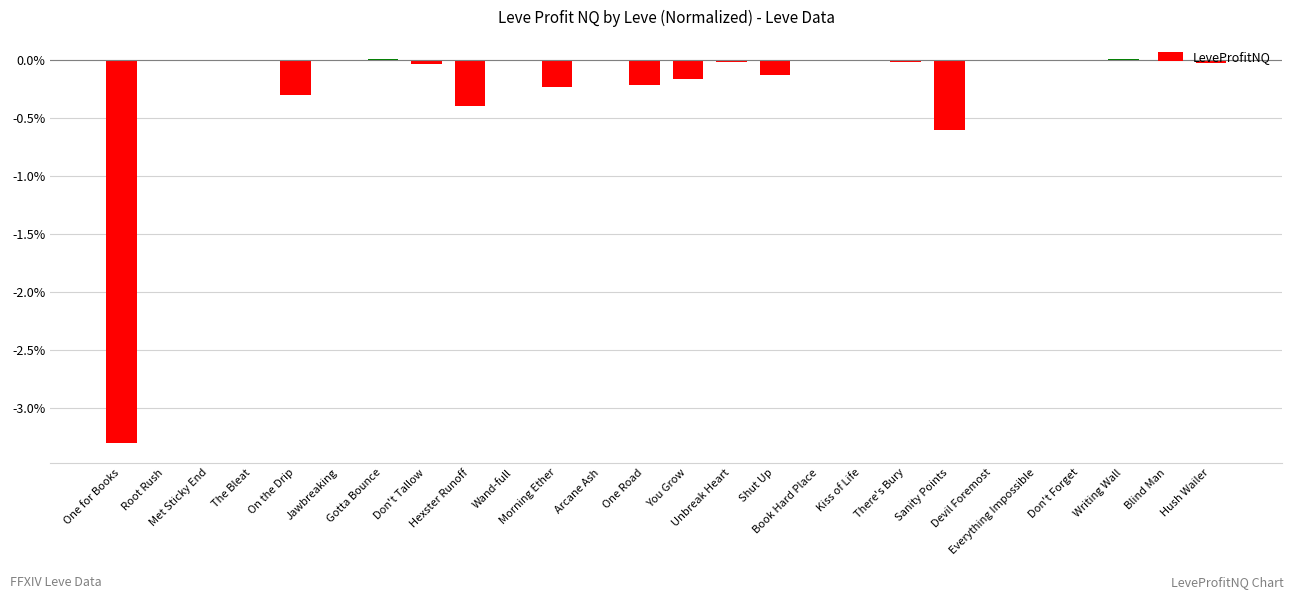

Is it true that the value at The Bleat is 0.0?

True